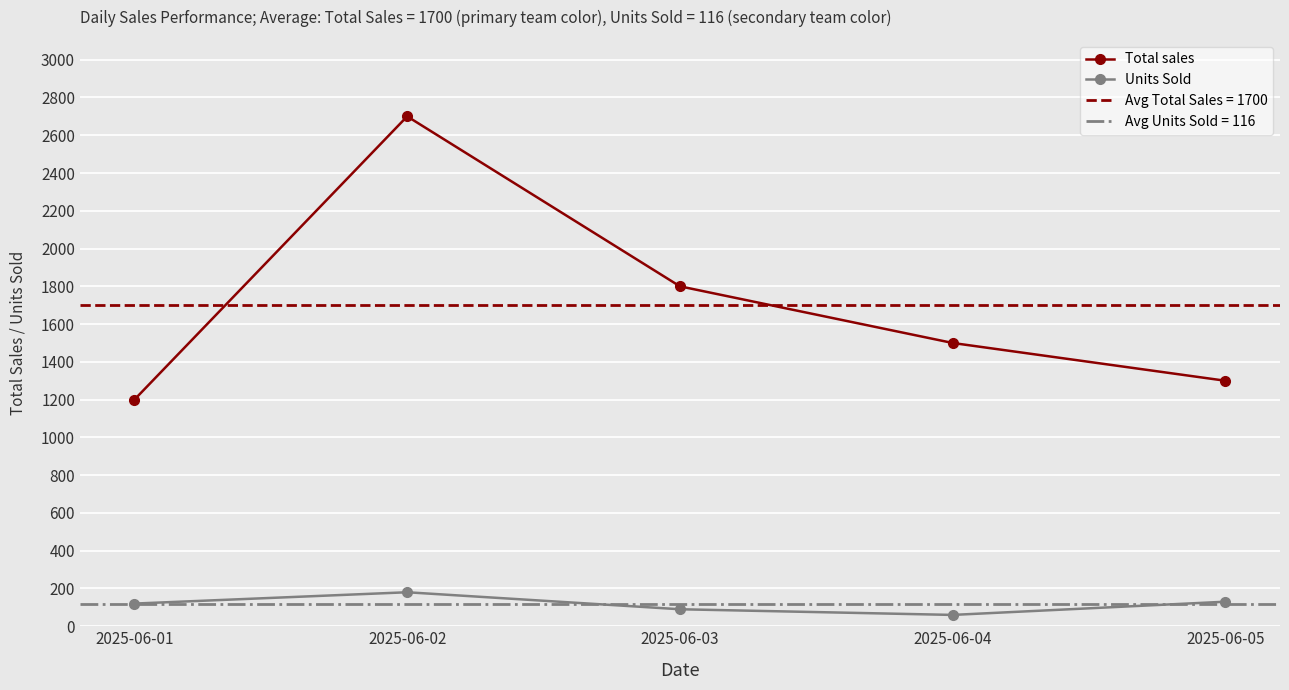

How many values in the Total sales series are below 1500?

2